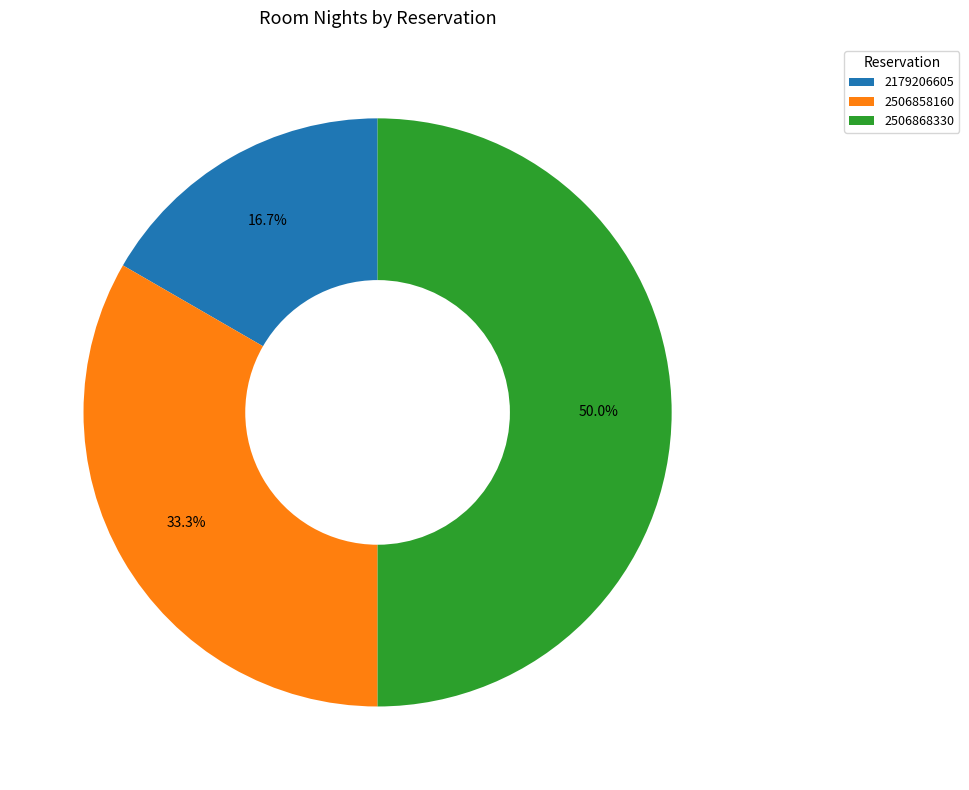

Which slice is the smallest?

2179206605